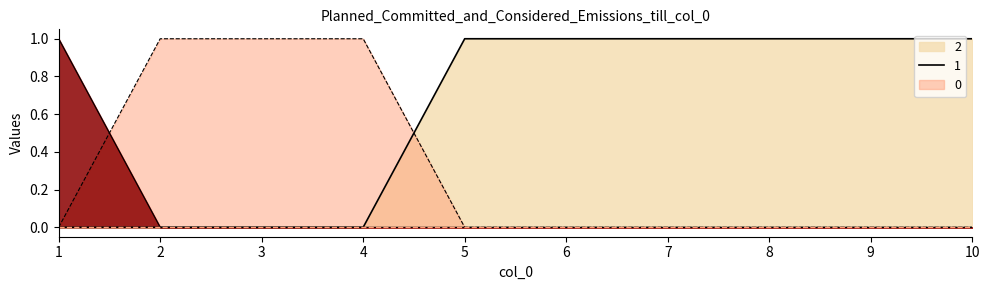

What are all the series names shown in the legend?

0, 1, 2